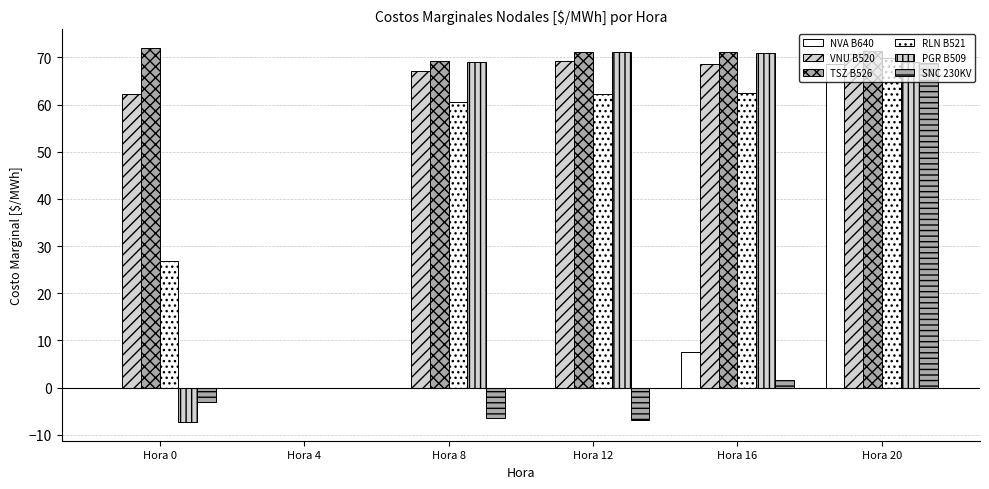

How many groups of bars are there?

6